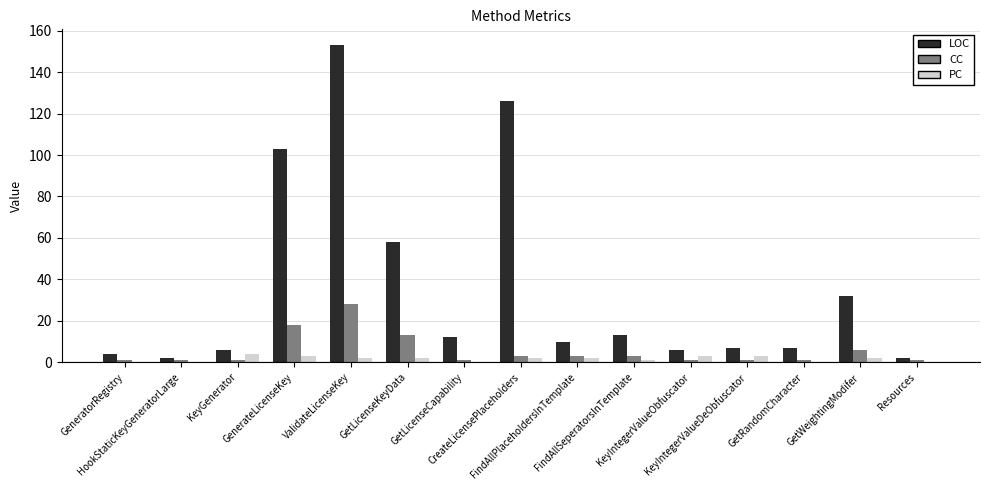

What is the maximum value for PC?

4